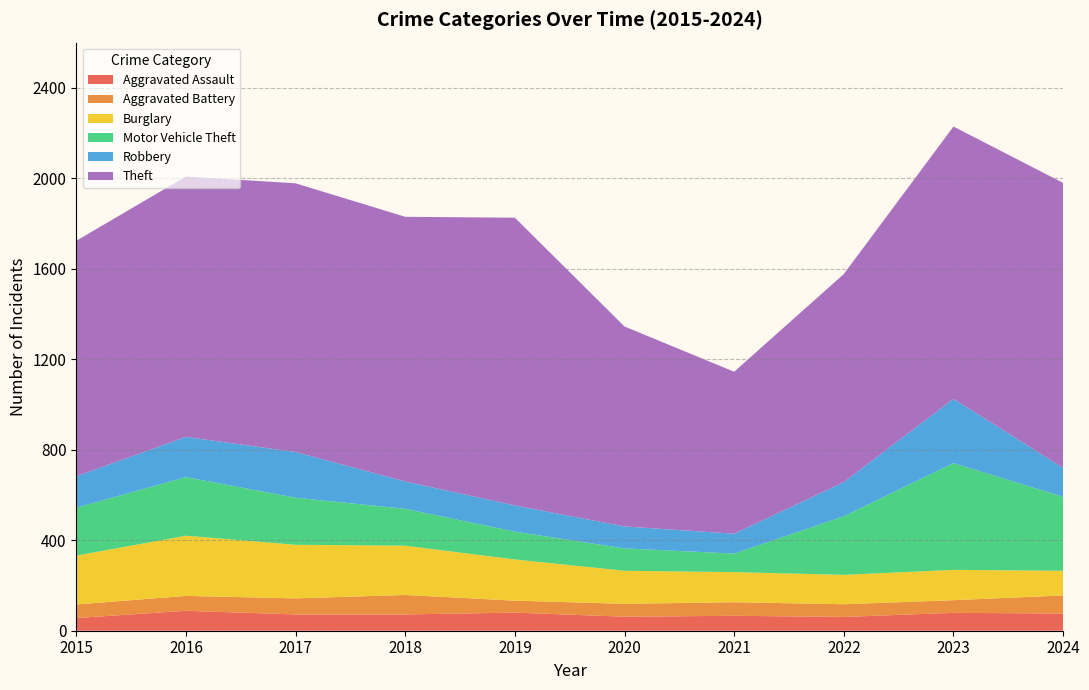

At how many categories does at least one series exceed 1168?

5